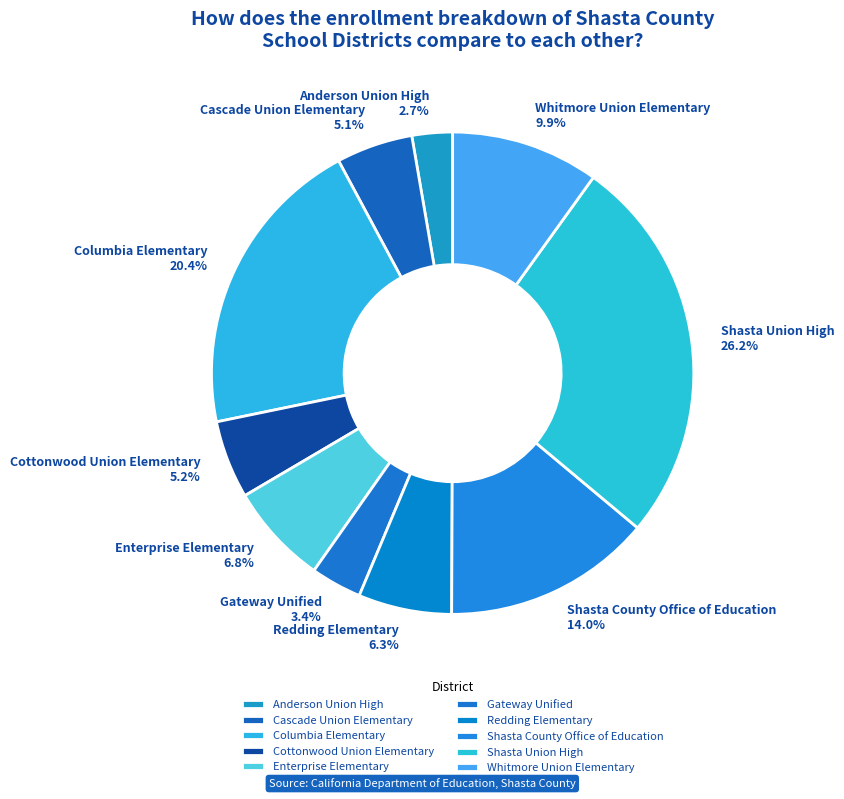

Combined, what portion of the pie is Enterprise Elementary and Shasta County Office of Education?

20.8%